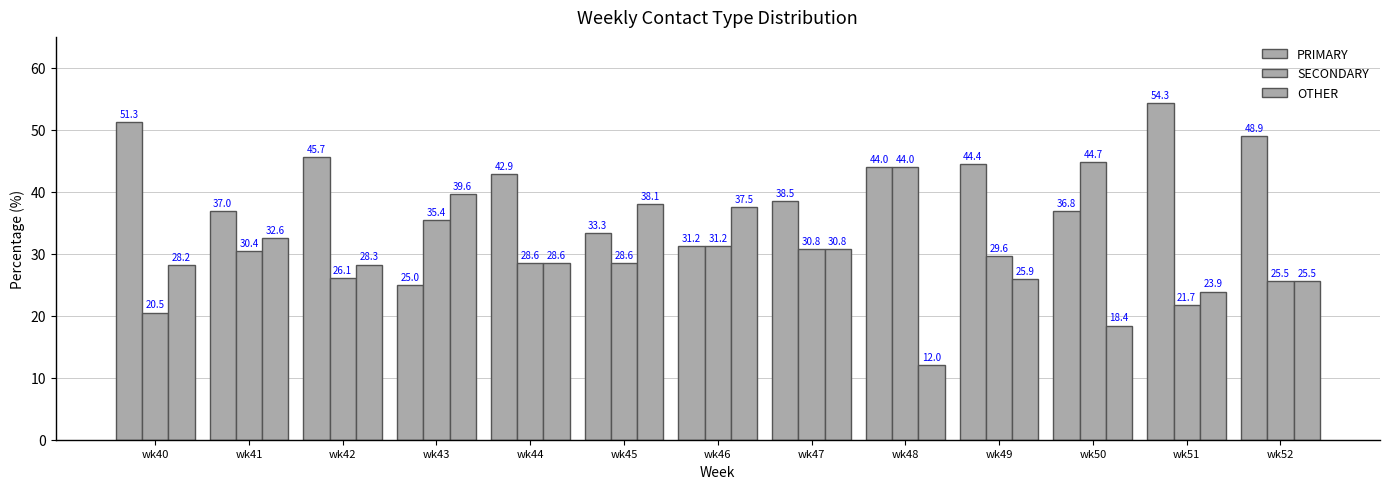

Reading left to right, list all the values displayed in this chart.

PRIMARY: wk40=51.3	wk41=37.0	wk42=45.7	wk43=25.0	wk44=42.9	wk45=33.3	wk46=31.2	wk47=38.5	wk48=44.0	wk49=44.4	wk50=36.8	wk51=54.3	wk52=48.9
SECONDARY: wk40=20.5	wk41=30.4	wk42=26.1	wk43=35.4	wk44=28.6	wk45=28.6	wk46=31.2	wk47=30.8	wk48=44.0	wk49=29.6	wk50=44.7	wk51=21.7	wk52=25.5
OTHER: wk40=28.2	wk41=32.6	wk42=28.3	wk43=39.6	wk44=28.6	wk45=38.1	wk46=37.5	wk47=30.8	wk48=12.0	wk49=25.9	wk50=18.4	wk51=23.9	wk52=25.5